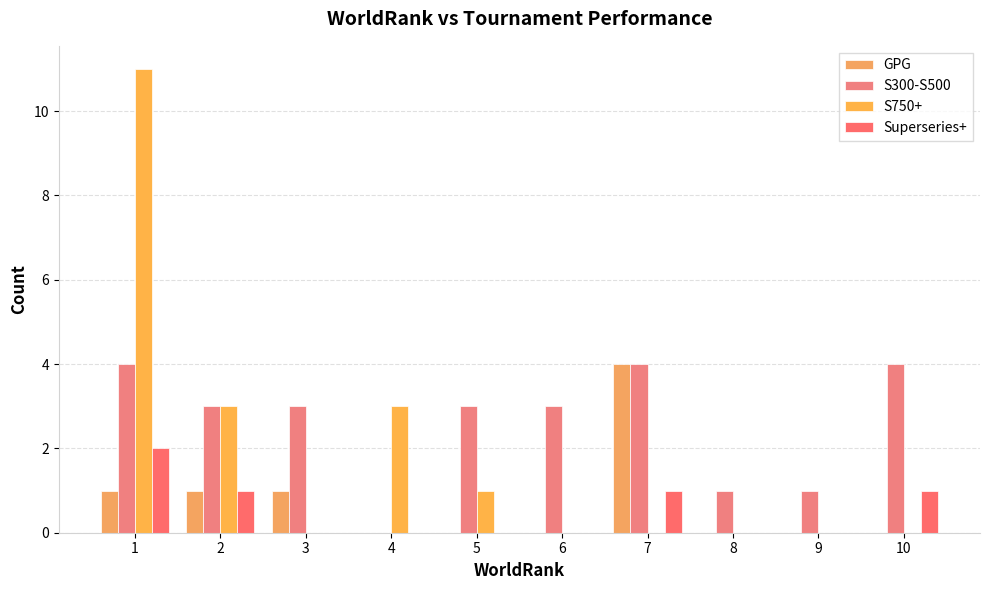

Are the bars grouped side by side (vs. stacked)?

Yes